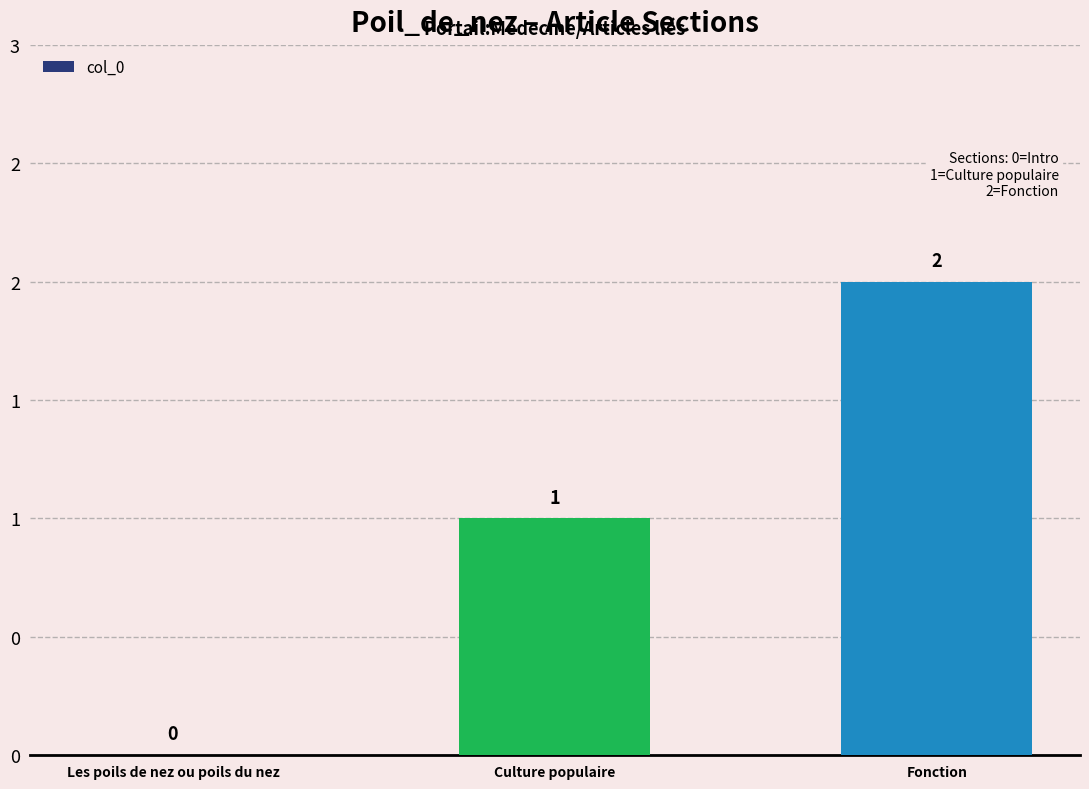

The value at Les poils de nez ou poils du nez is 1. True or false?

False